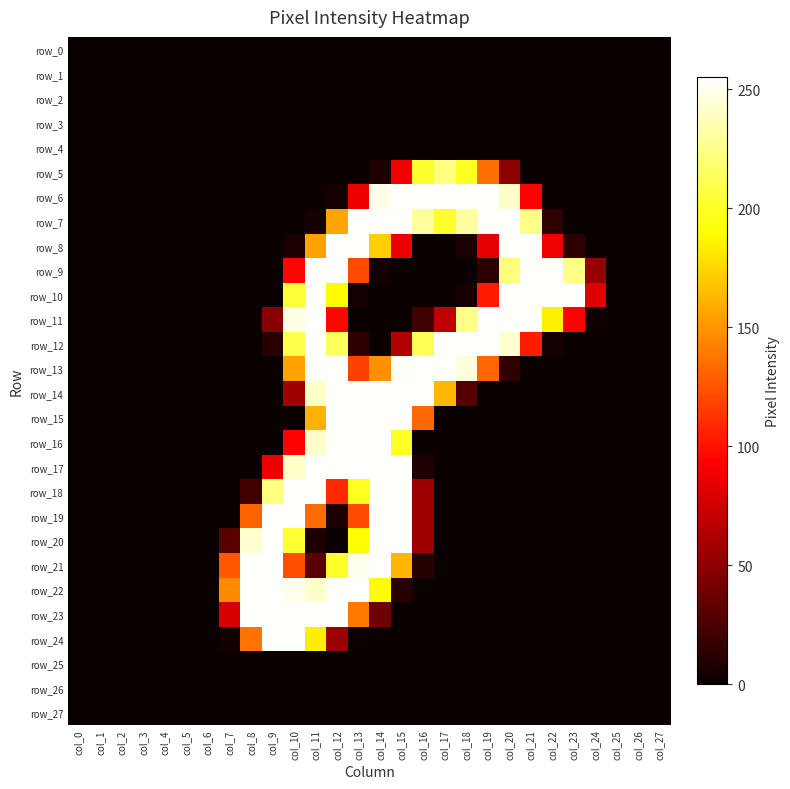

Is it true that row_3 equals 0 at col_13?

True